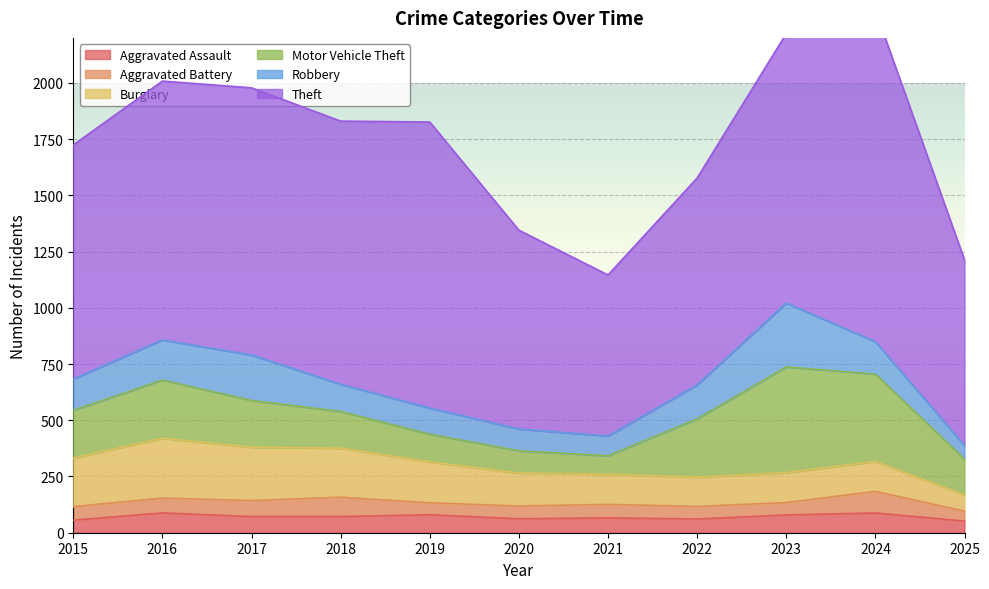

Between 2024 and 2025, which series saw the biggest shift?

Theft